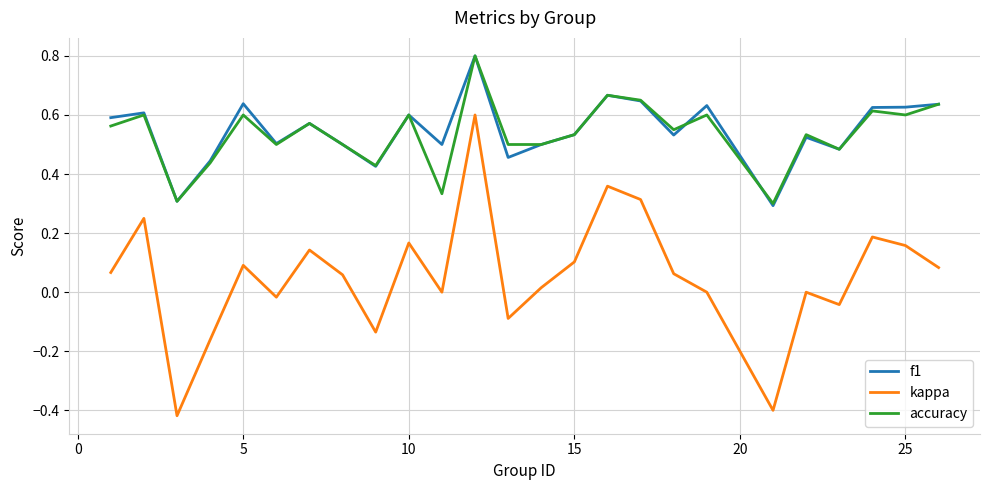

What is the greatest value displayed?

0.8